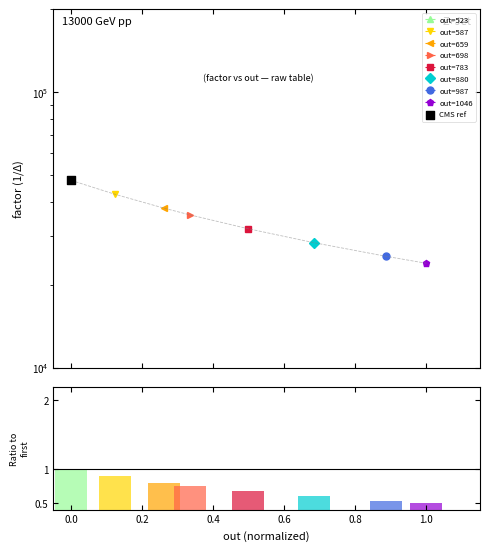

What is the change in value from 659 to 783?

-6007.8